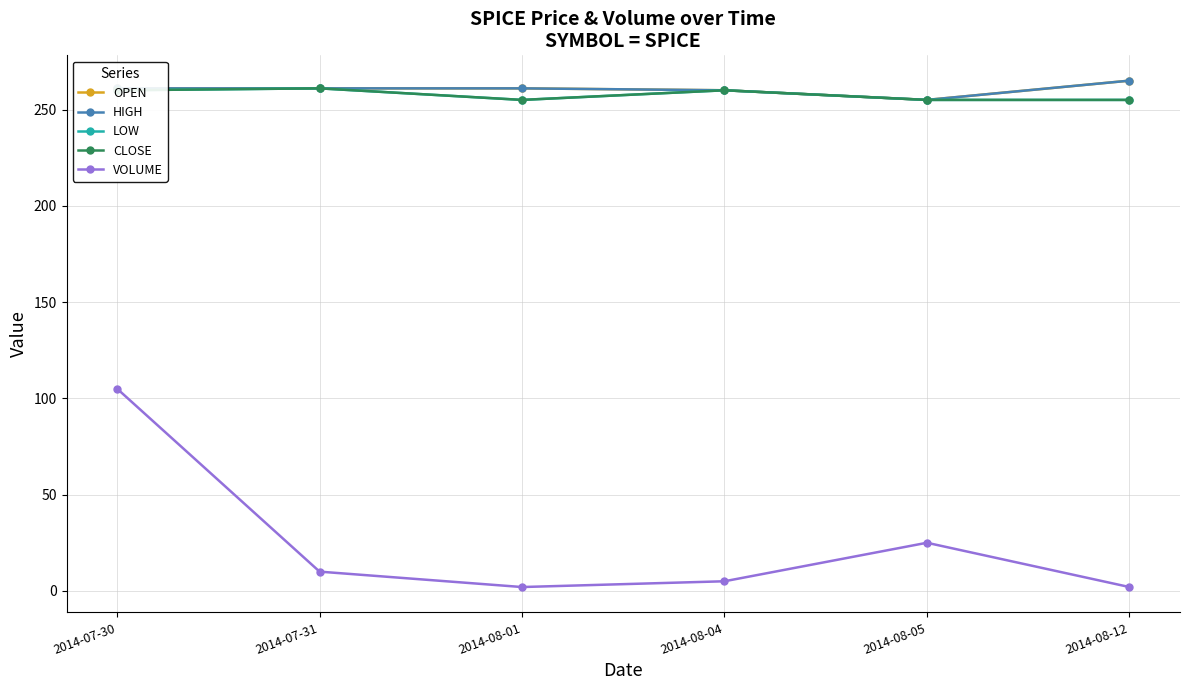

Does the chart have visible grid lines?

Yes